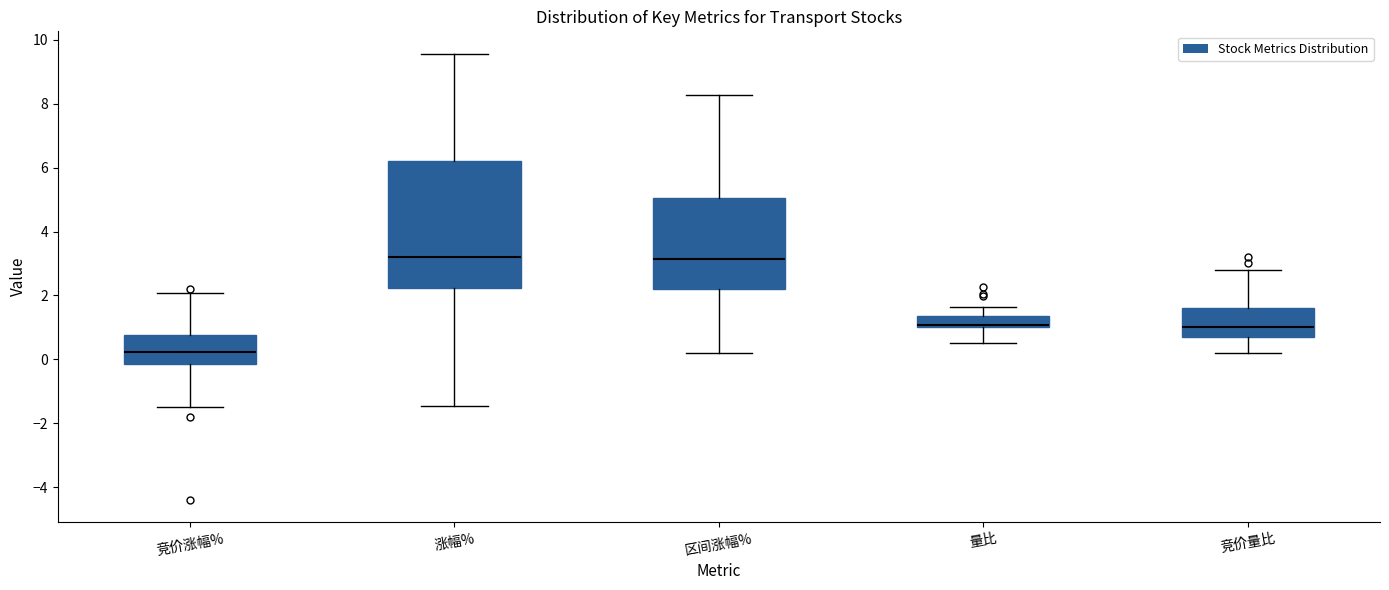

Reading left to right, transcribe this box plot: for each box, give where its median line is, the range the box spans, and where its two whiskers end, as read against the y-axis. The values are not printed on the chart, so give them approximately, as read against the axis.

竞价涨幅%: median 0.2, box -0.2 to 0.8, whiskers -1.4 to 2.0
涨幅%: median 3.2, box 2.2 to 6.2, whiskers -1.4 to 9.6
区间涨幅%: median 3.2, box 2.2 to 5.0, whiskers 0.2 to 8.2
量比: median 1.0 (just above the box's lower edge), box 1.0 to 1.4, whiskers 0.6 to 1.6
竞价量比: median 1.0, box 0.8 to 1.6, whiskers 0.2 to 2.8